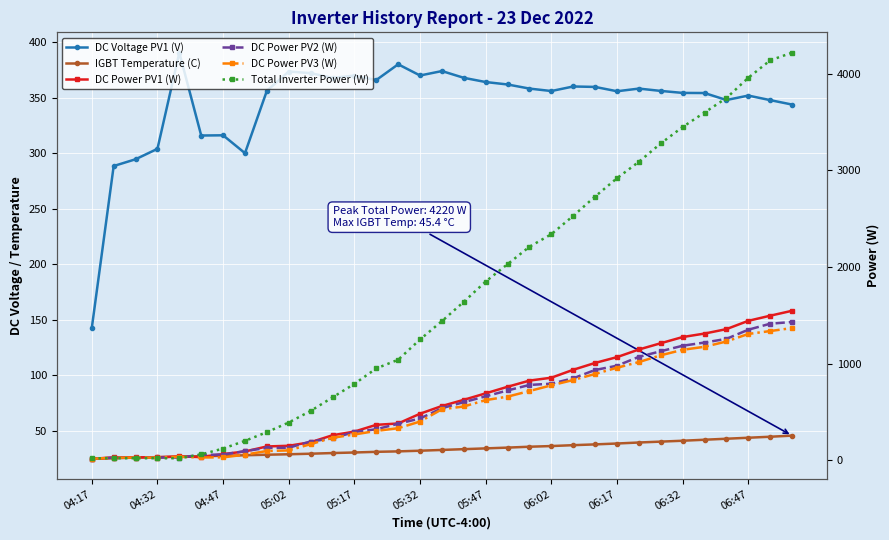

What is the value of the DC Voltage PV1 (V) point at the 29th from the left?

354.2